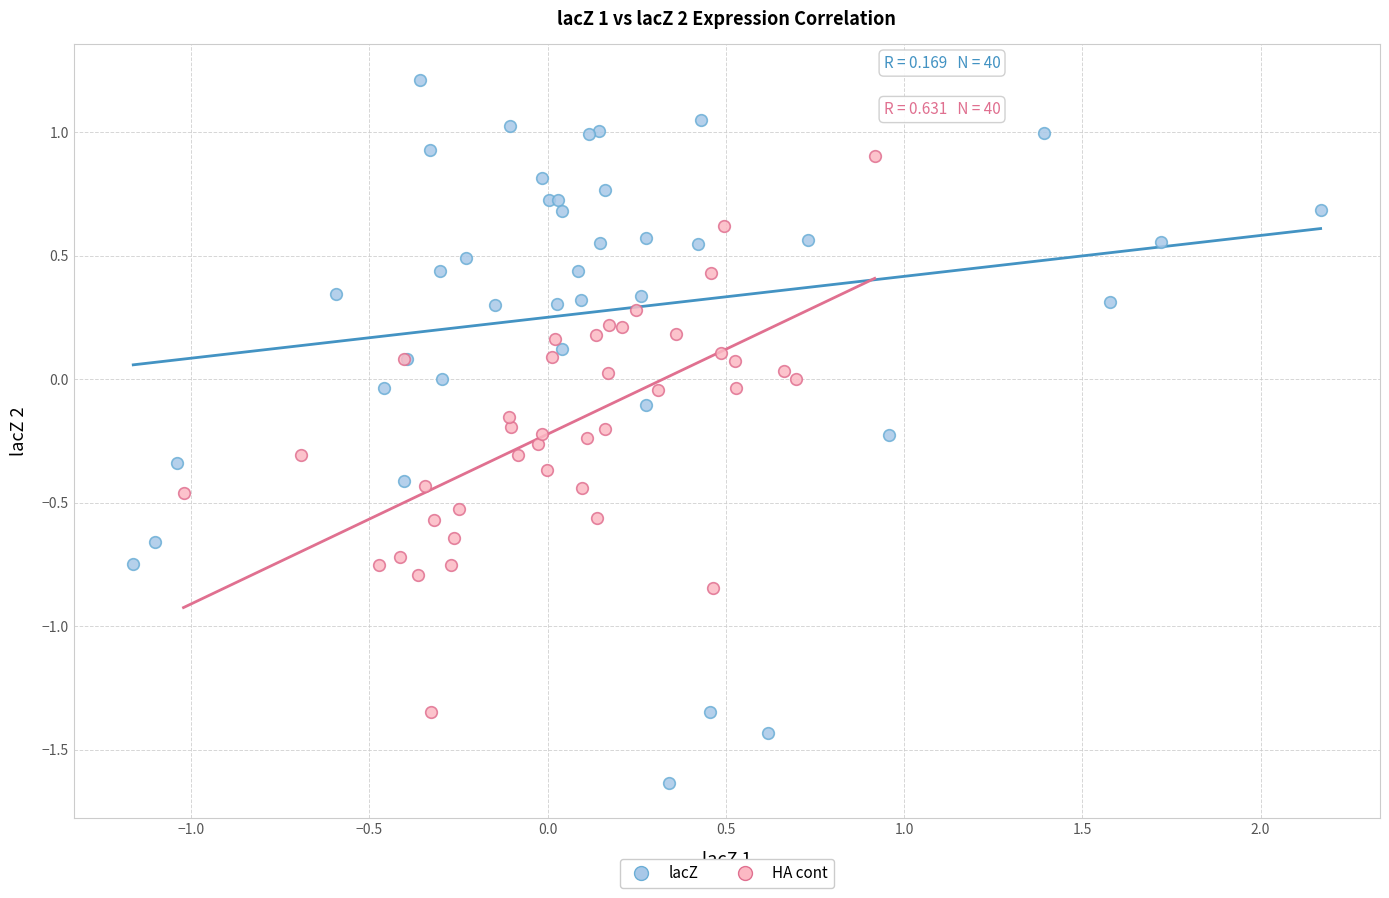

Which series contains the highest Y value?

lacZ